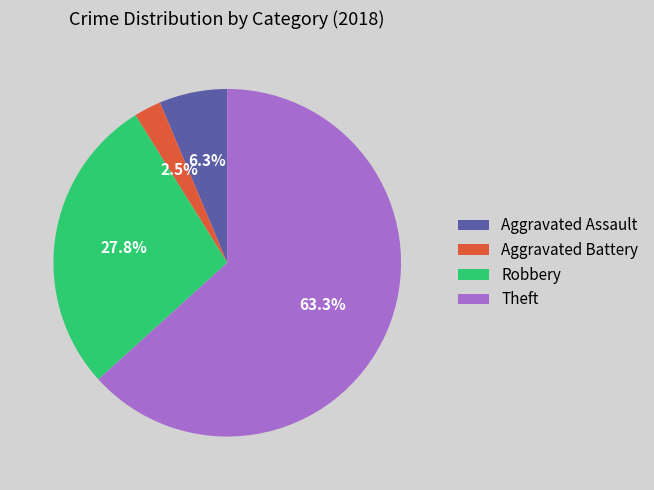

Approximately how many times larger is the value at Robbery compared to Aggravated Assault?

4.4